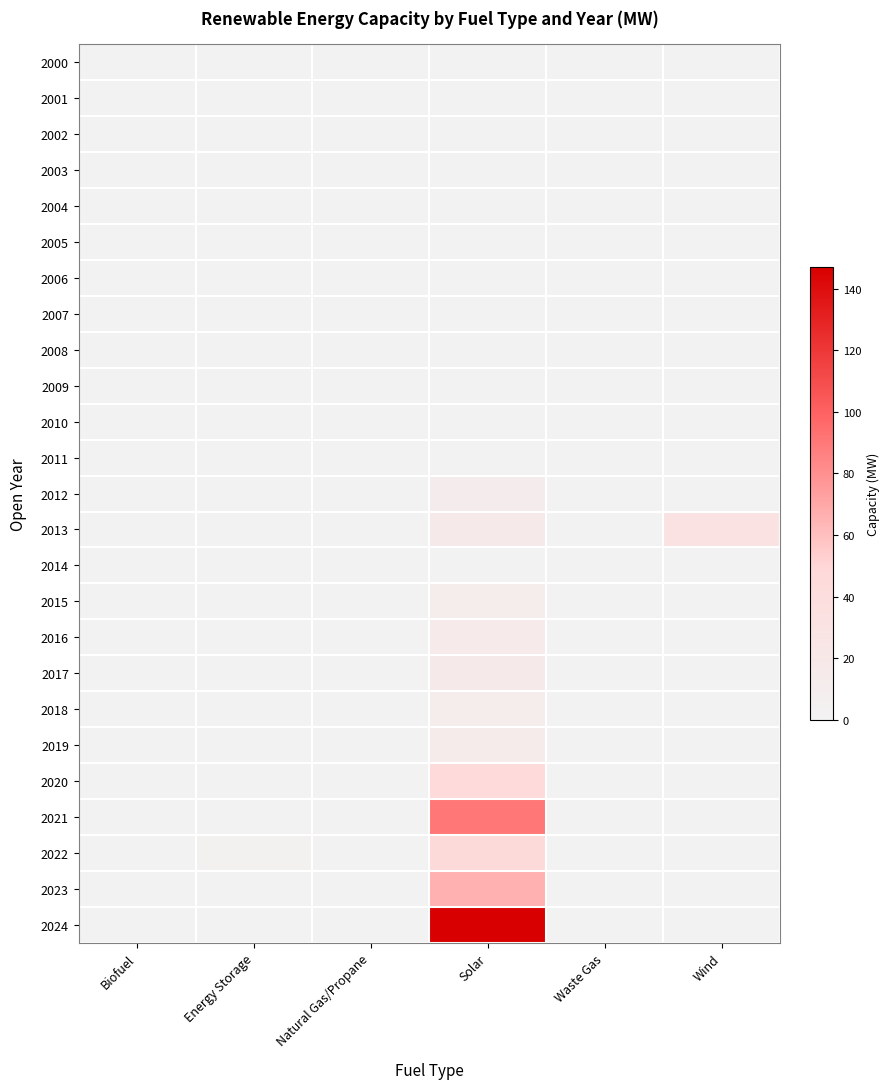

At which category is the sum across all series the highest?

Solar